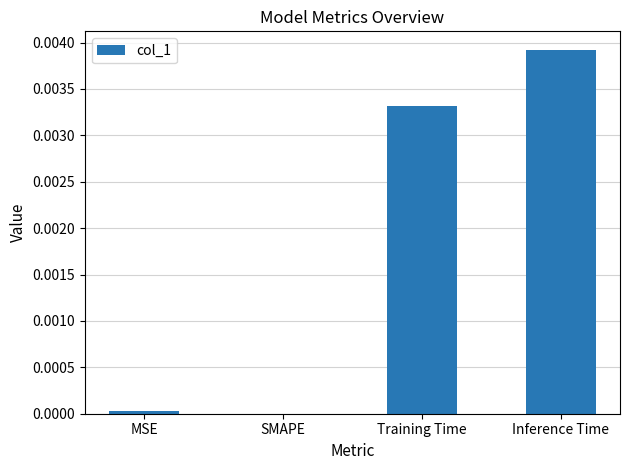

Between Training Time and MSE, which is larger?

Training Time